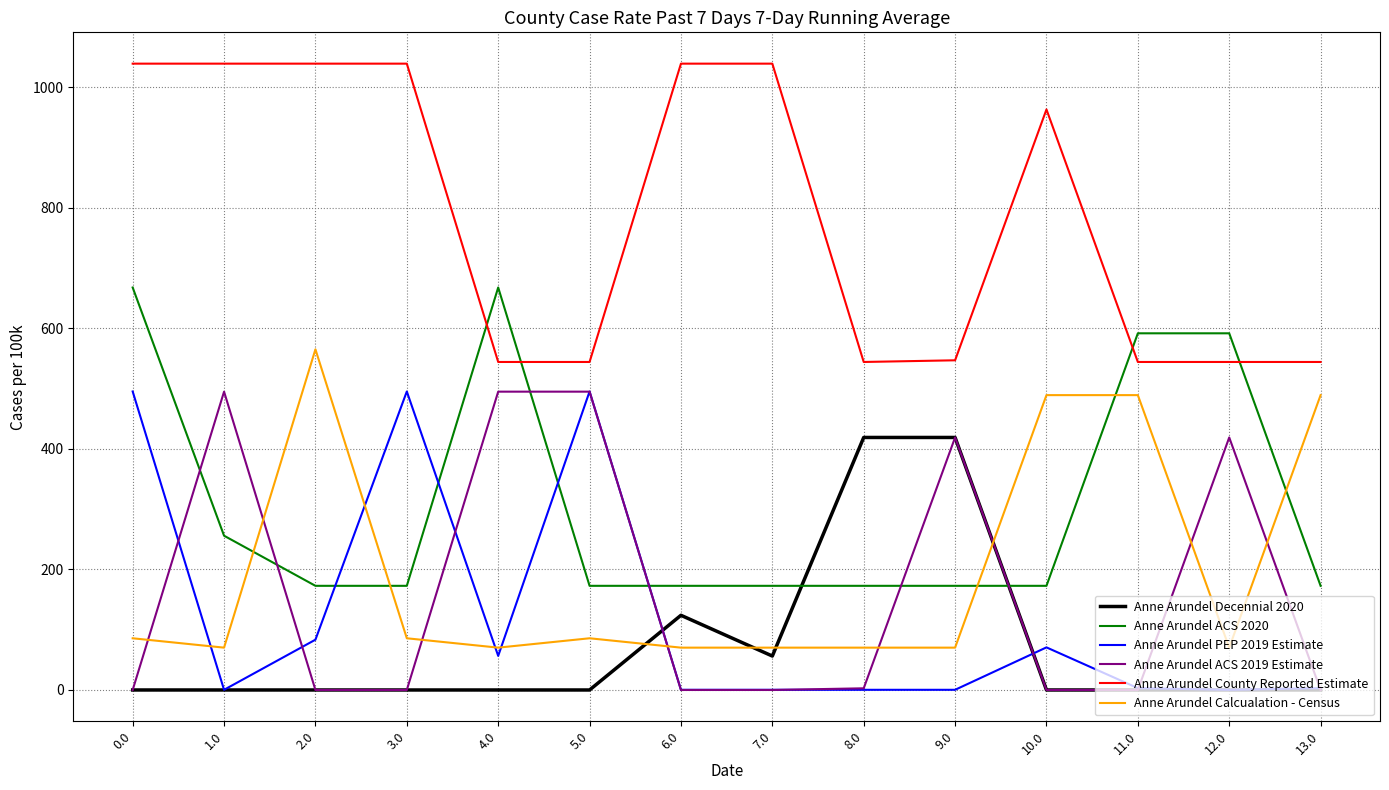

What position from the left is 6.0?

7